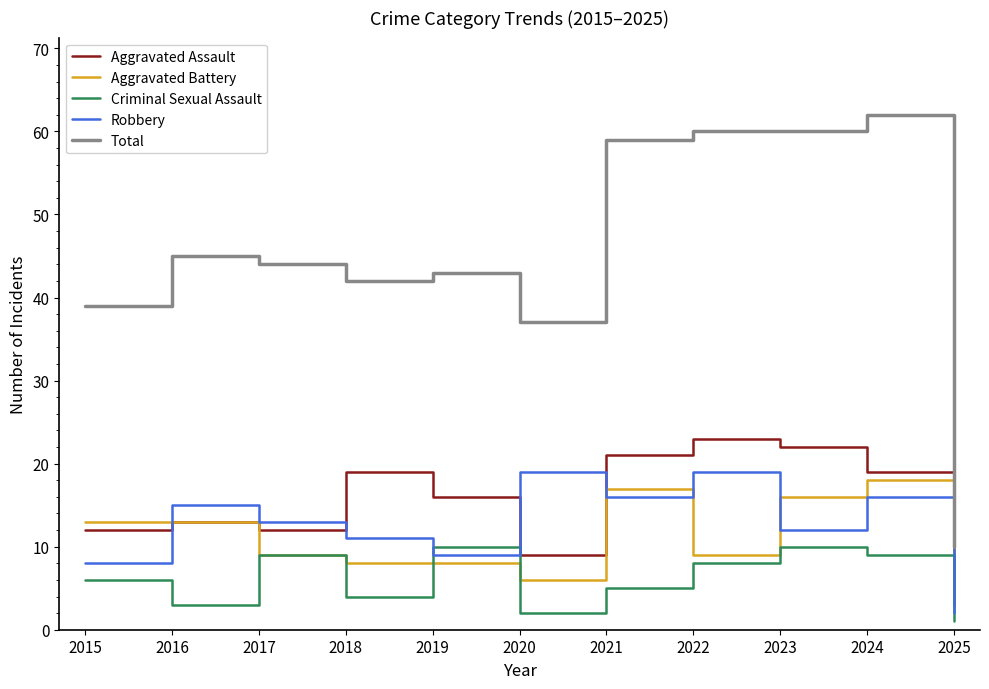

True or false: Aggravated Battery has a value of 17 at 2021.

True